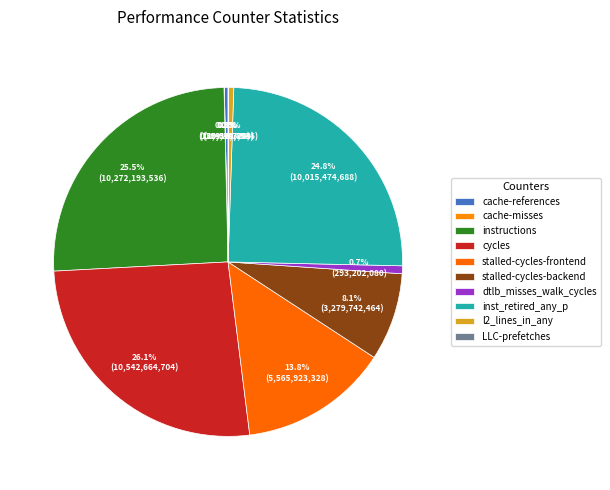

To the nearest percent, what is the average slice percentage?

10%